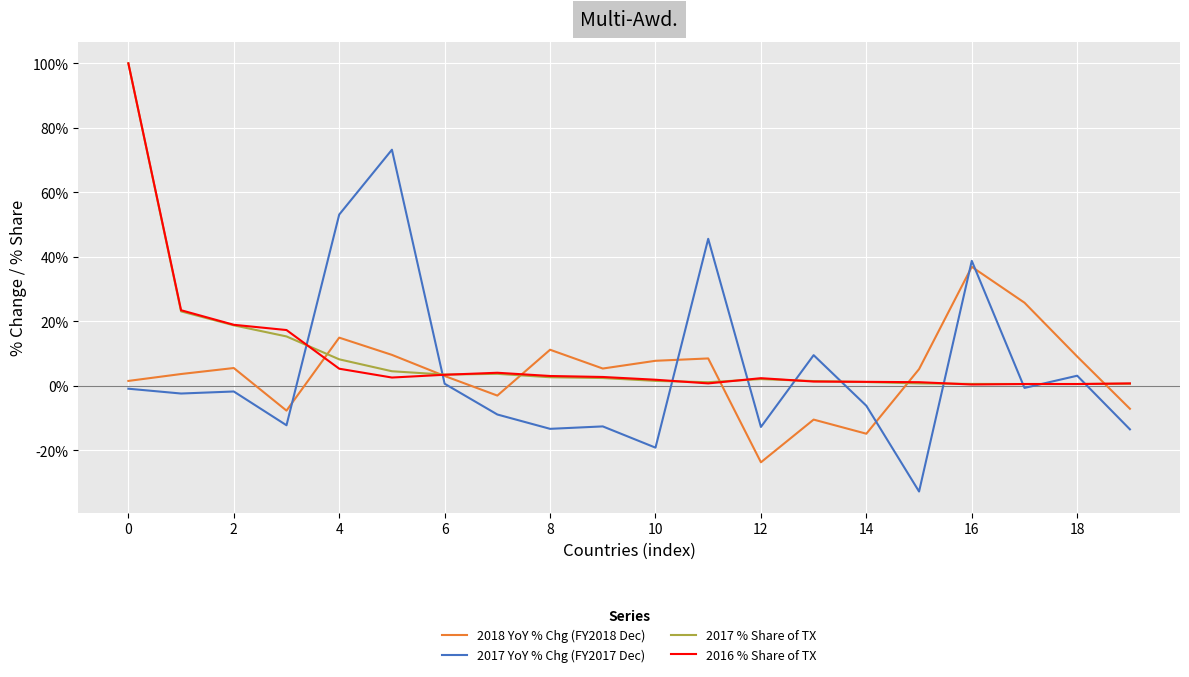

Which series has the largest range (max minus min)?

2017 YoY % Chg (FY2017 Dec)